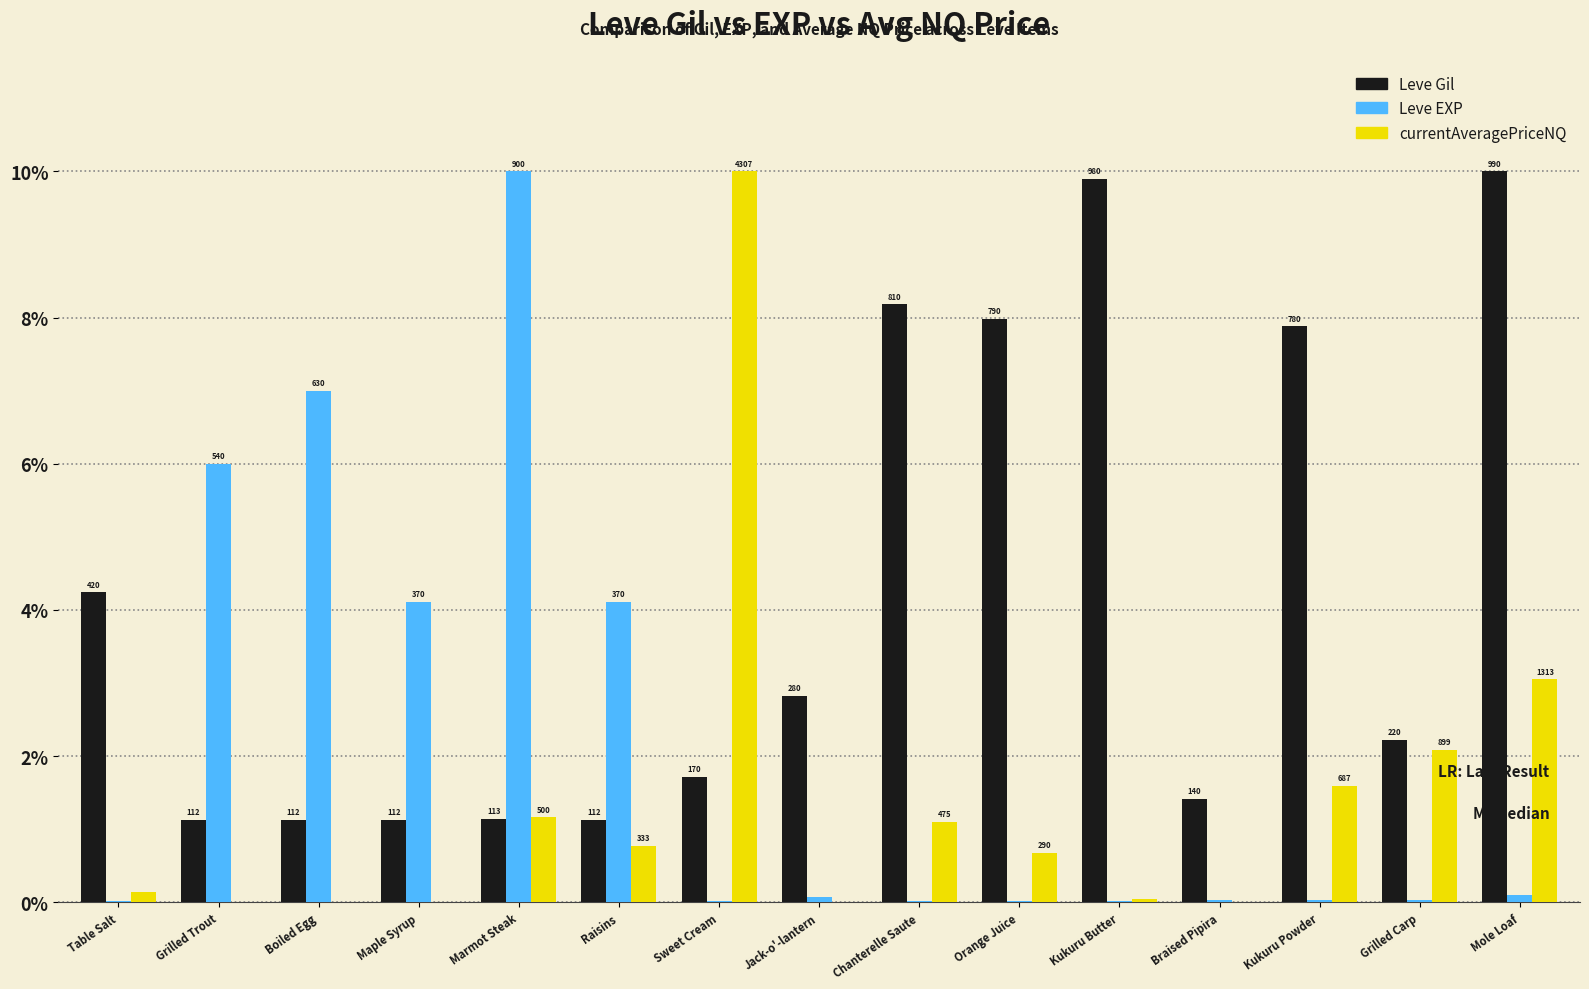

What are all the series names shown in the legend?

Leve Gil, Leve EXP, currentAveragePriceNQ